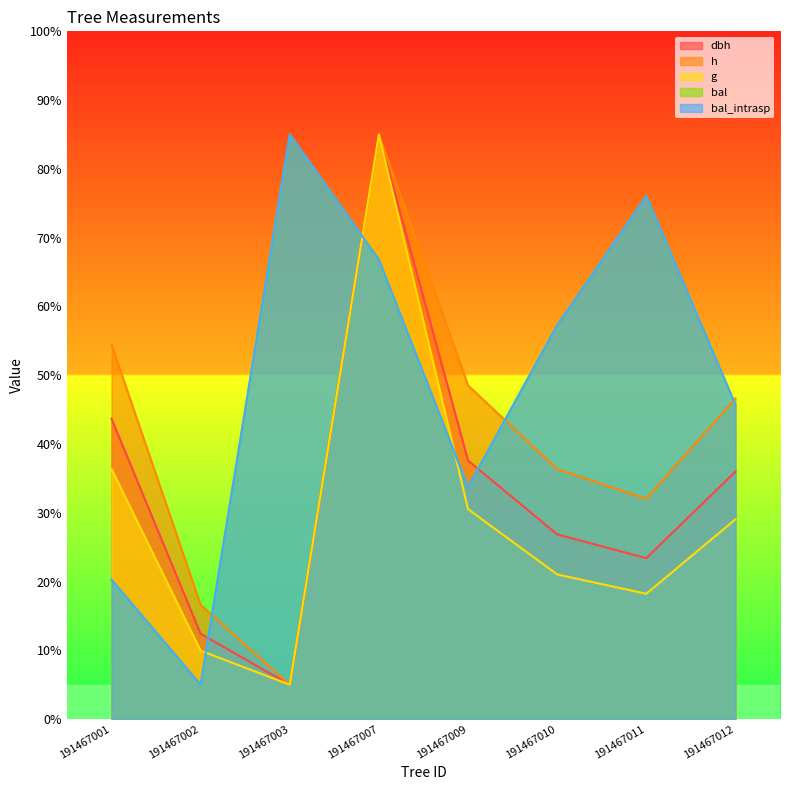

Reading left to right, transcribe all the data shown in this chart.

dbh: 191467001=43.7	191467002=12.4	191467003=5.0	191467007=85.0	191467009=37.6	191467010=26.9	191467011=23.4	191467012=36.0
h: 191467001=54.5	191467002=16.6	191467003=5.0	191467007=85.0	191467009=48.5	191467010=36.4	191467011=32.0	191467012=46.6
g: 191467001=36.4	191467002=10.0	191467003=5.0	191467007=85.0	191467009=30.5	191467010=21.0	191467011=18.2	191467012=29.0
bal: 191467001=20.3	191467002=5.0	191467003=85.0	191467007=66.8	191467009=33.7	191467010=57.3	191467011=76.1	191467012=45.7
bal_intrasp: 191467001=20.3	191467002=5.0	191467003=85.0	191467007=66.8	191467009=33.7	191467010=57.3	191467011=76.1	191467012=45.7